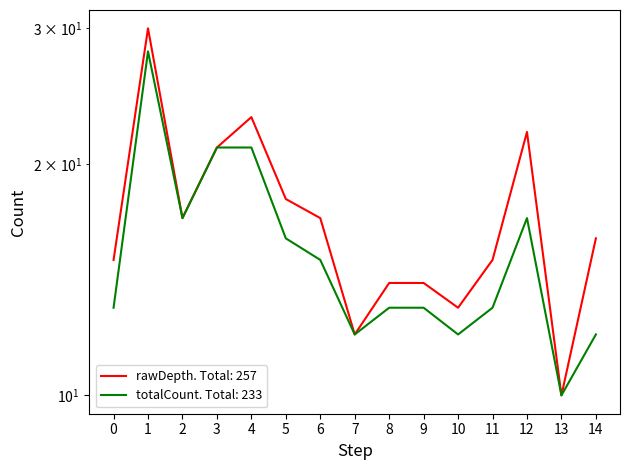

What is the value of the rawDepth point at the 3rd from the left?

17